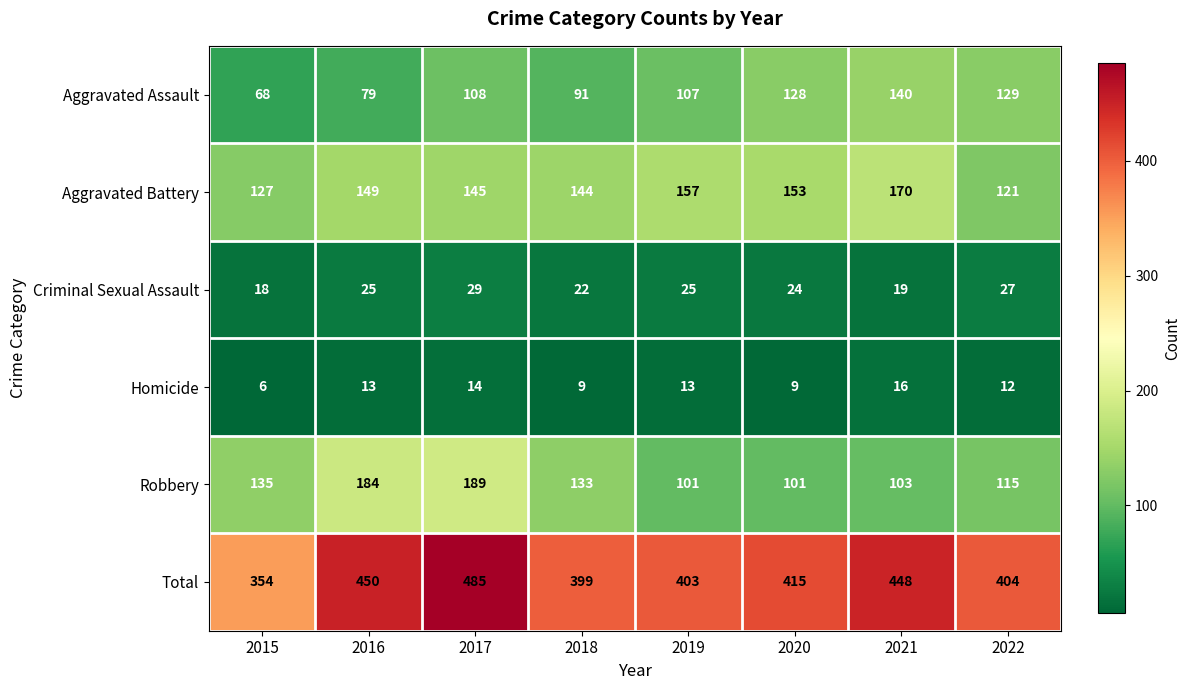

At which label is Aggravated Battery closest to 145?

2017